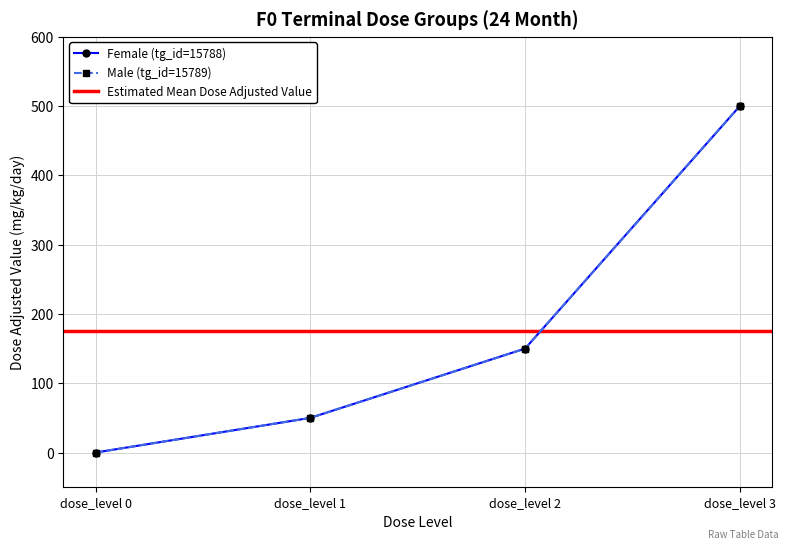

What is the sum of all Female (tg_id=15788) values?

700